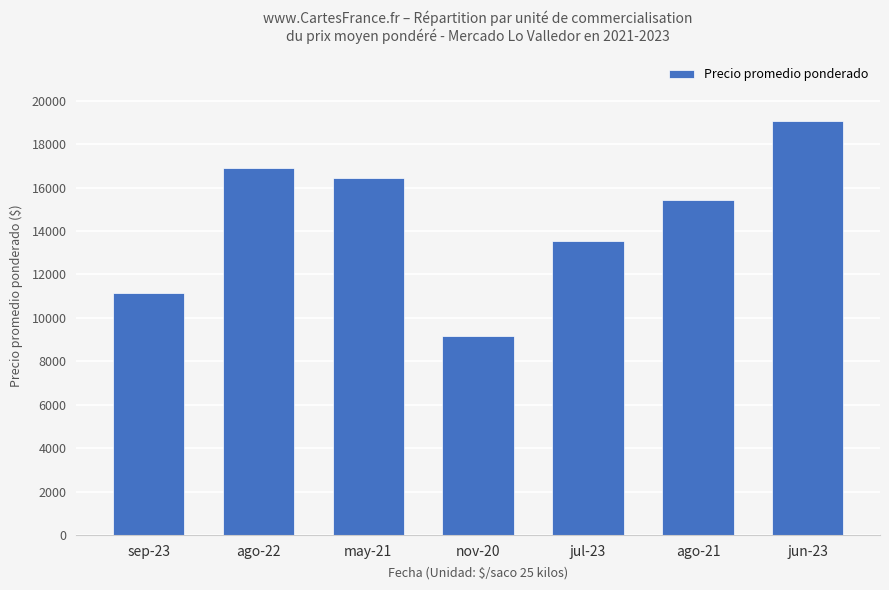

What is the maximum value shown in the chart?

19080